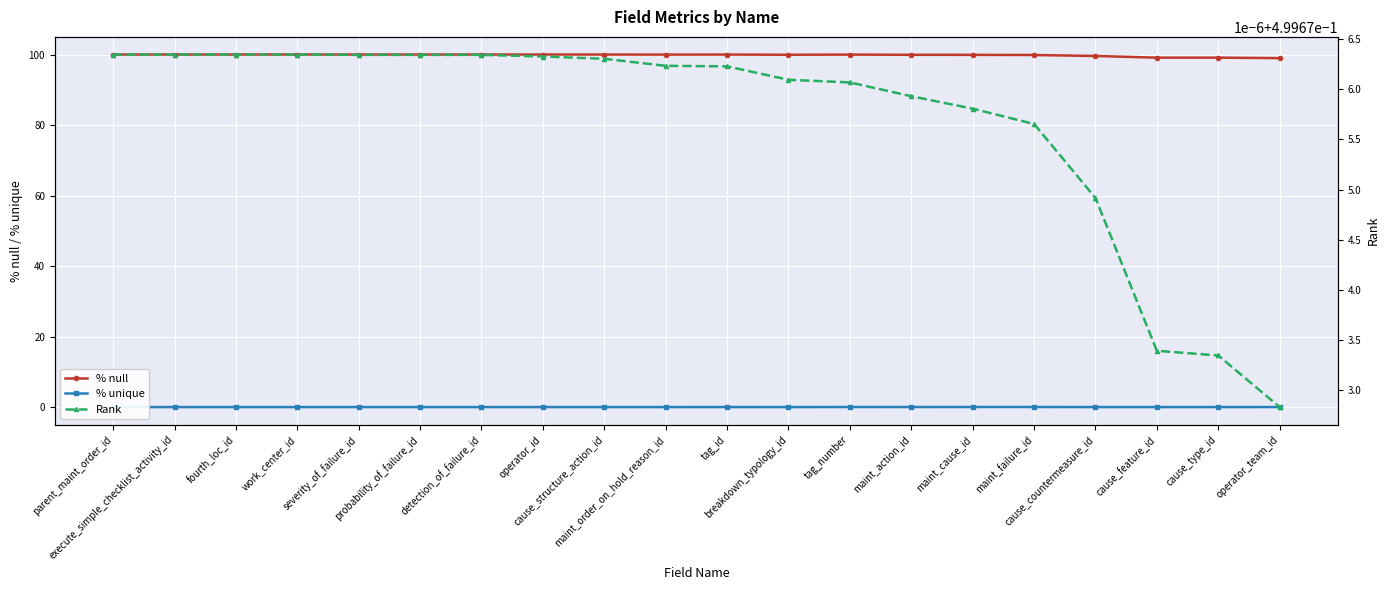

What is the total value across all series at fourth_loc_id?

100.5